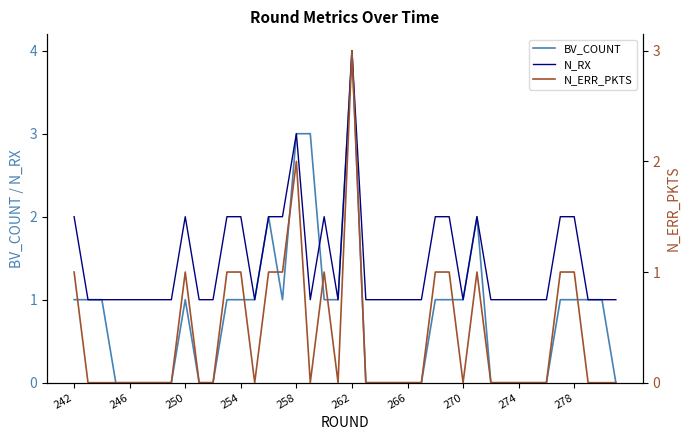

Which category has the highest value in the BV_COUNT series?

262